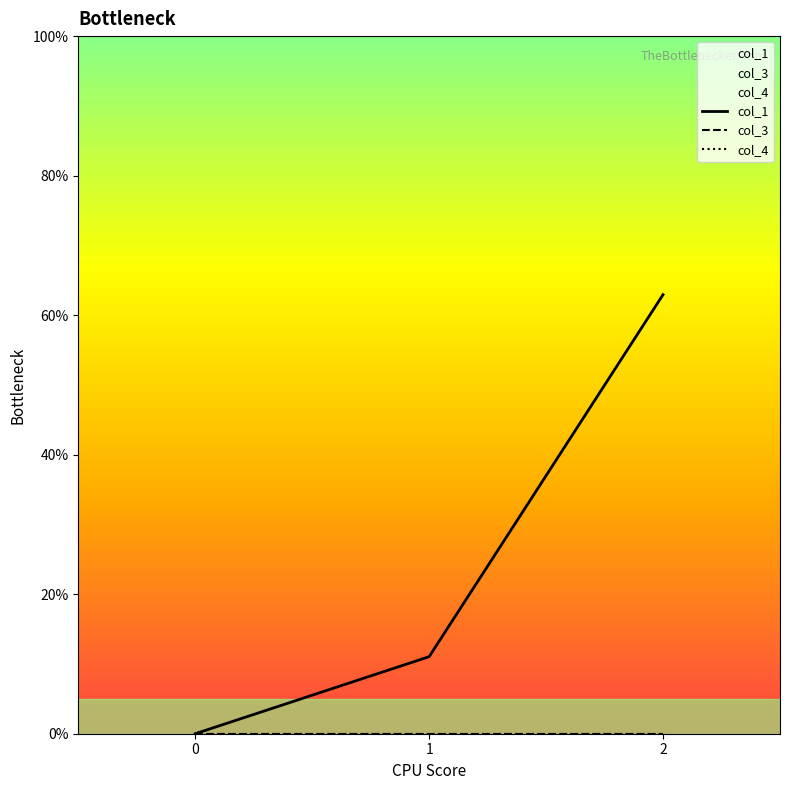

Between 2 and 1, which is larger?

2